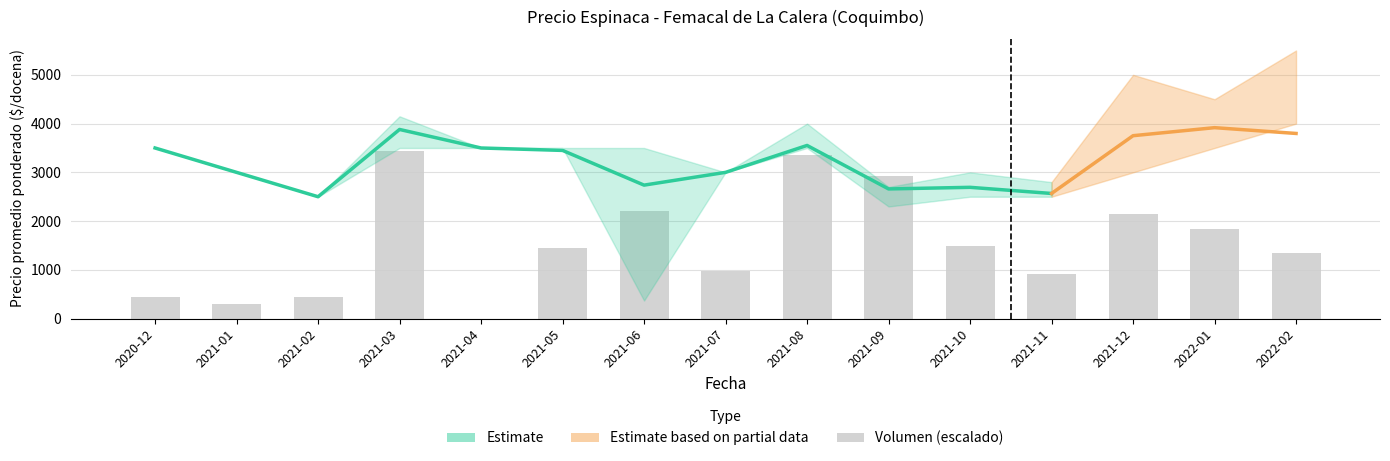

How many bars are there in total?

15